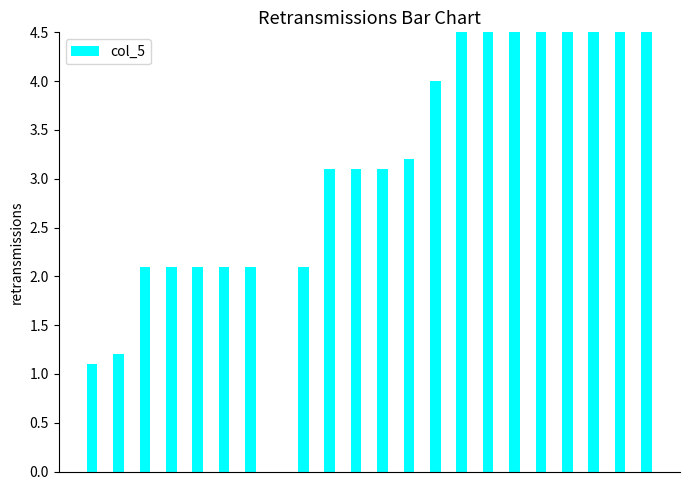

Reading left to right, transcribe all the data shown in this chart.

0=1.1	1=1.2	2=2.1	3=2.1	4=2.1	5=2.1	6=2.1	7=0.0	8=2.1	9=3.1	10=3.1	11=3.1	12=3.2	13=4.0	14=5.0	15=5.0	16=6.0	17=6.0	18=7.0	19=7.0	20=7.0	21=7.0